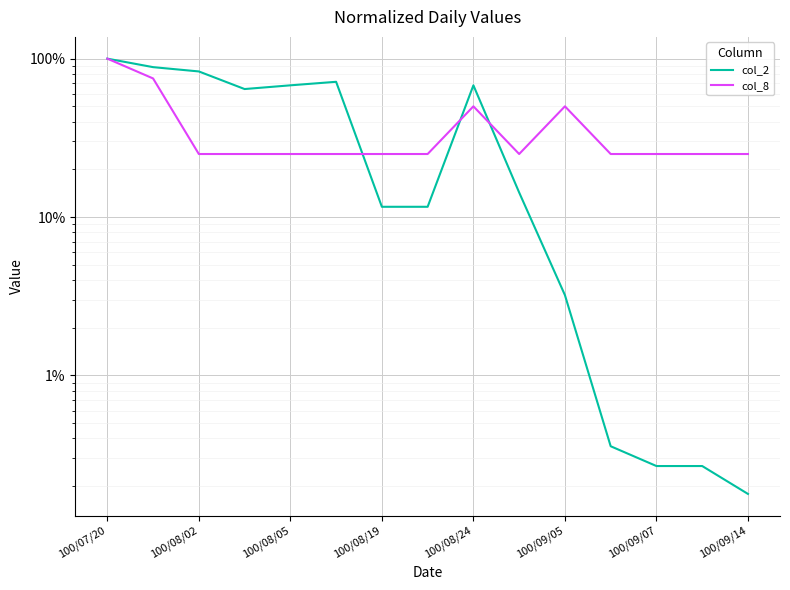

True or false: col_8 has a value of 33.8 at 9.

False